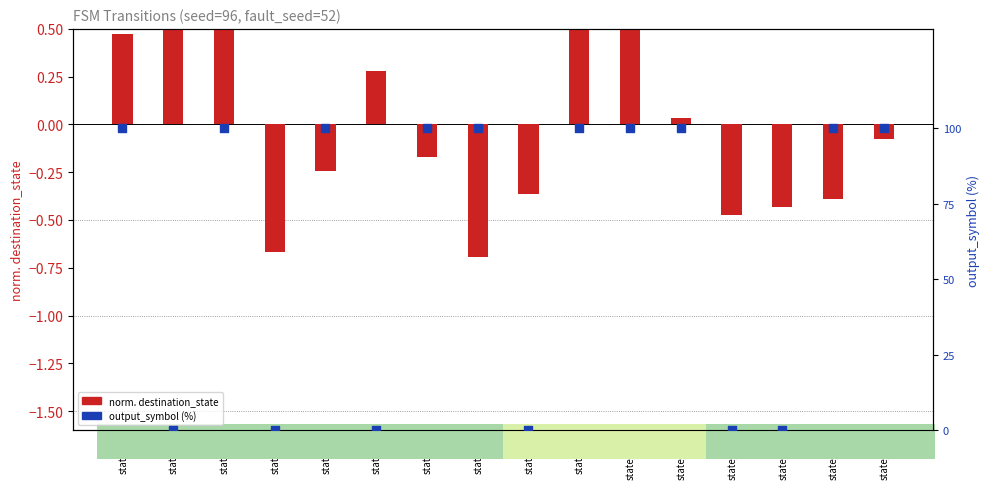

Which series reaches the minimum Y coordinate?

norm. destination_state